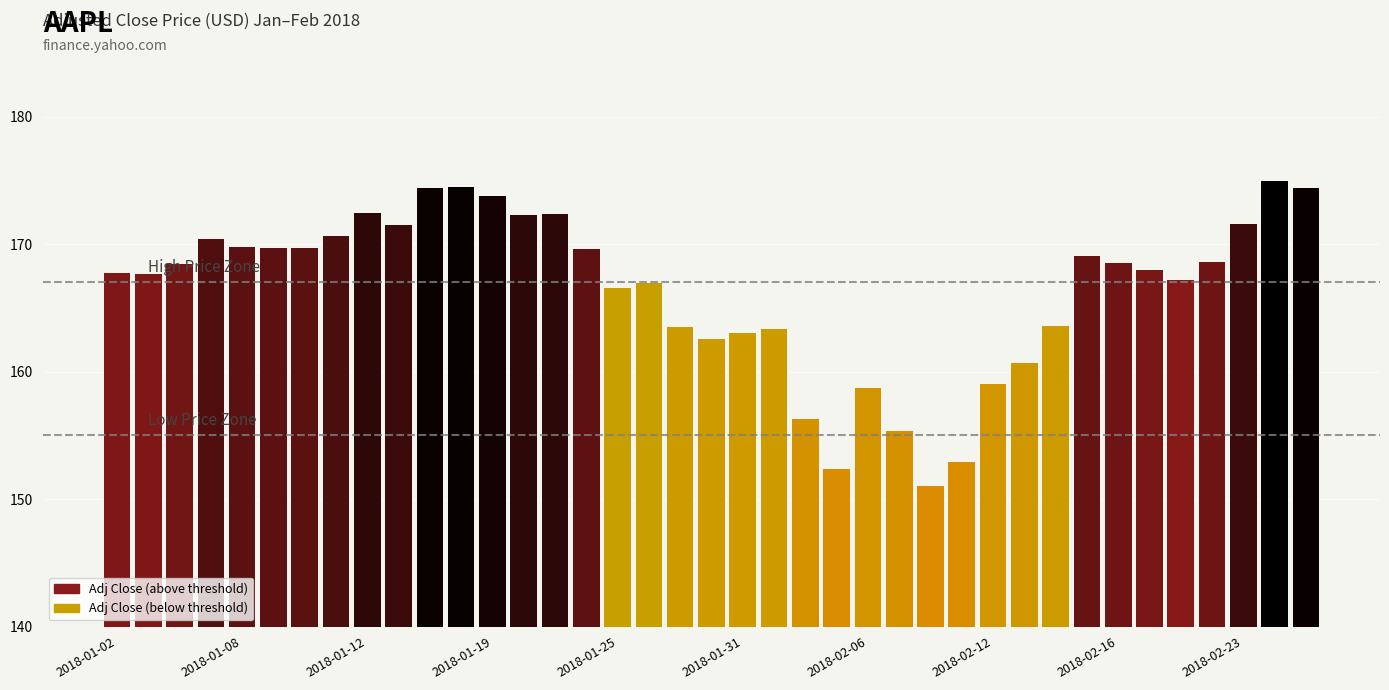

What is the value of the 10th bar from the left?

171.5